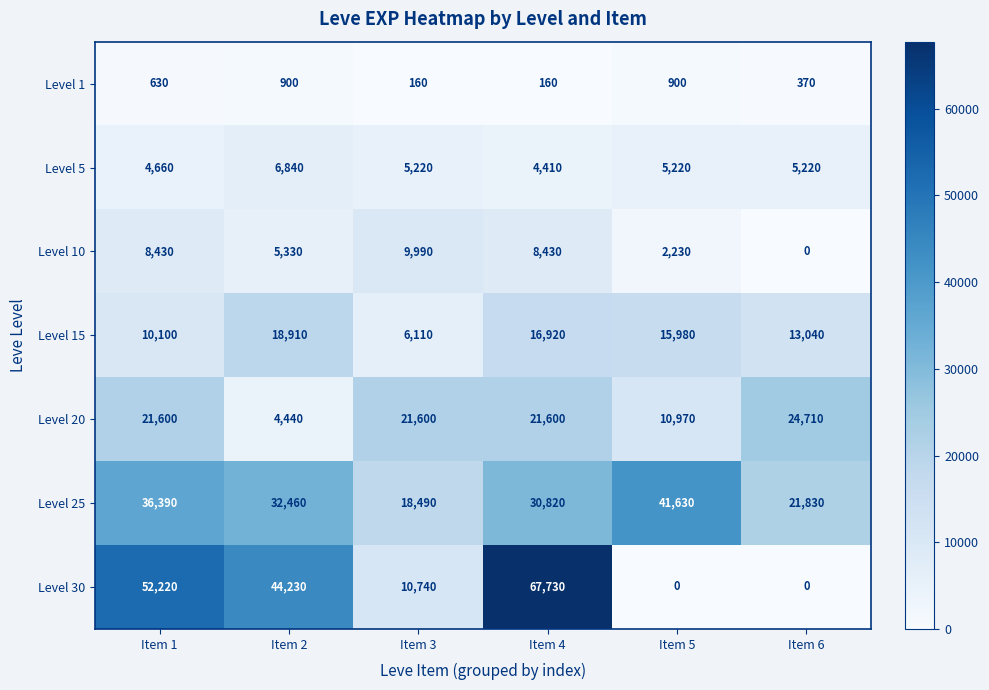

What is the sum of all Level 15 values?

81060